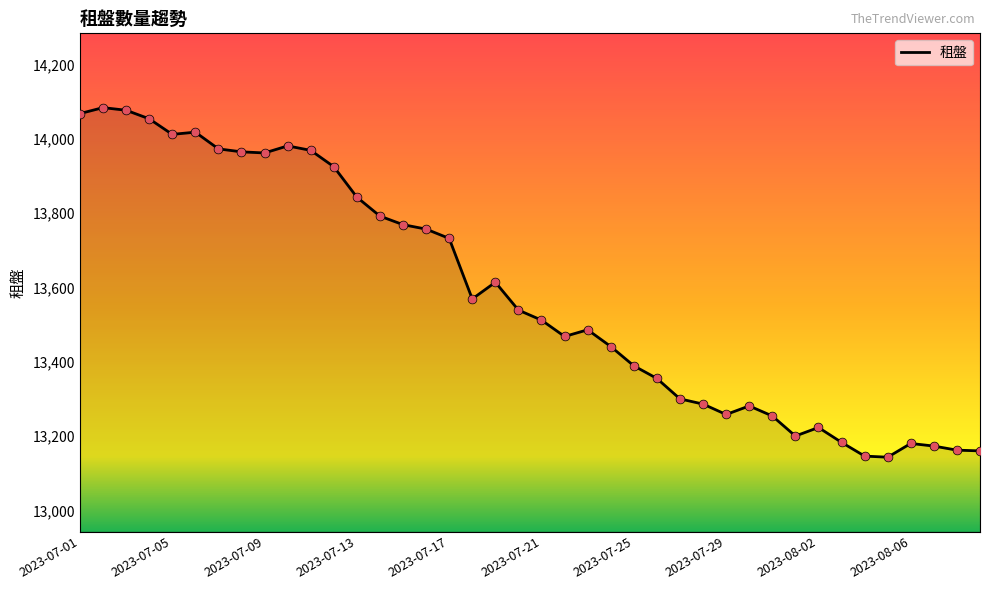

What is the maximum value shown in the chart?

14084